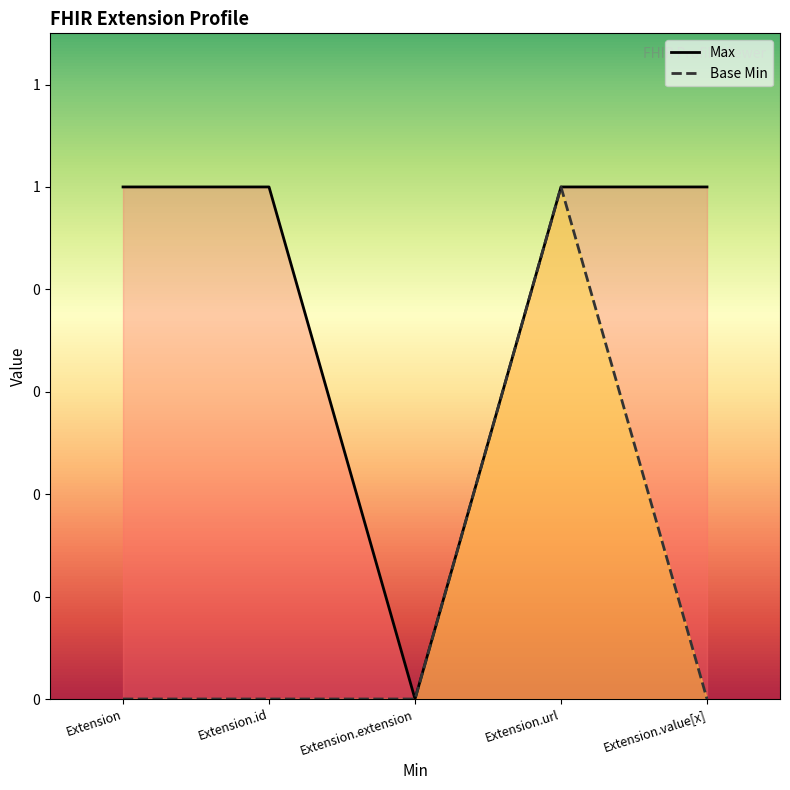

Which has a higher value, Extension.extension or Extension.url?

Extension.url